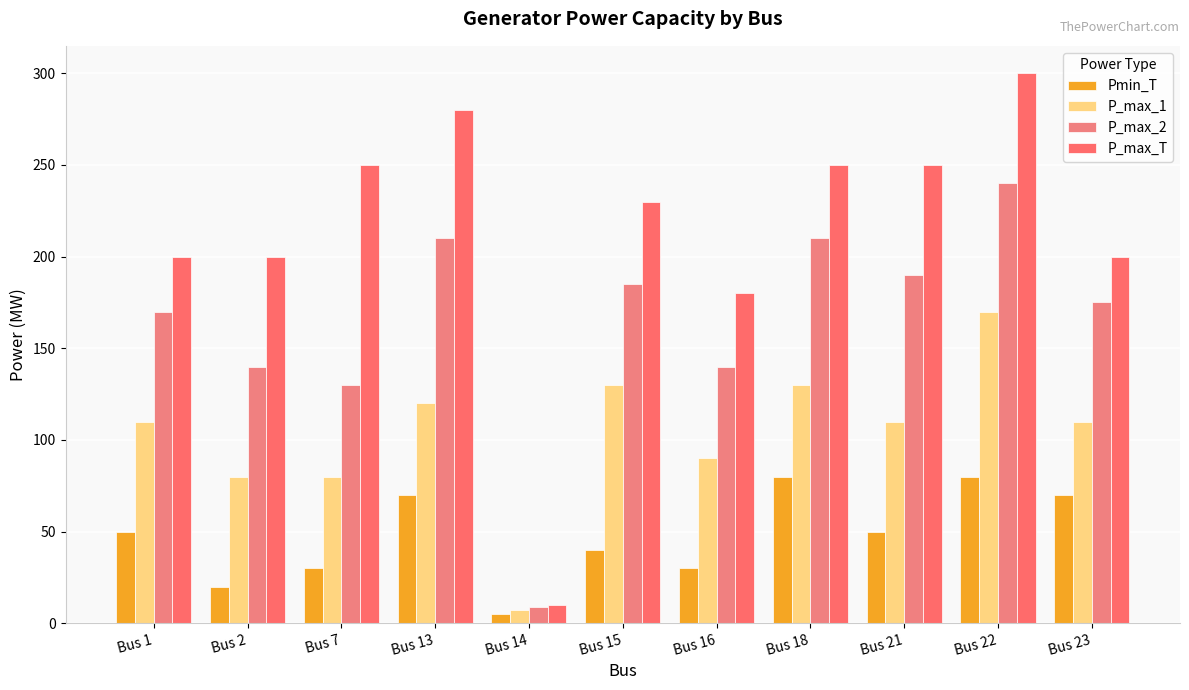

How many data points in P_max_2 are less than 175?

5